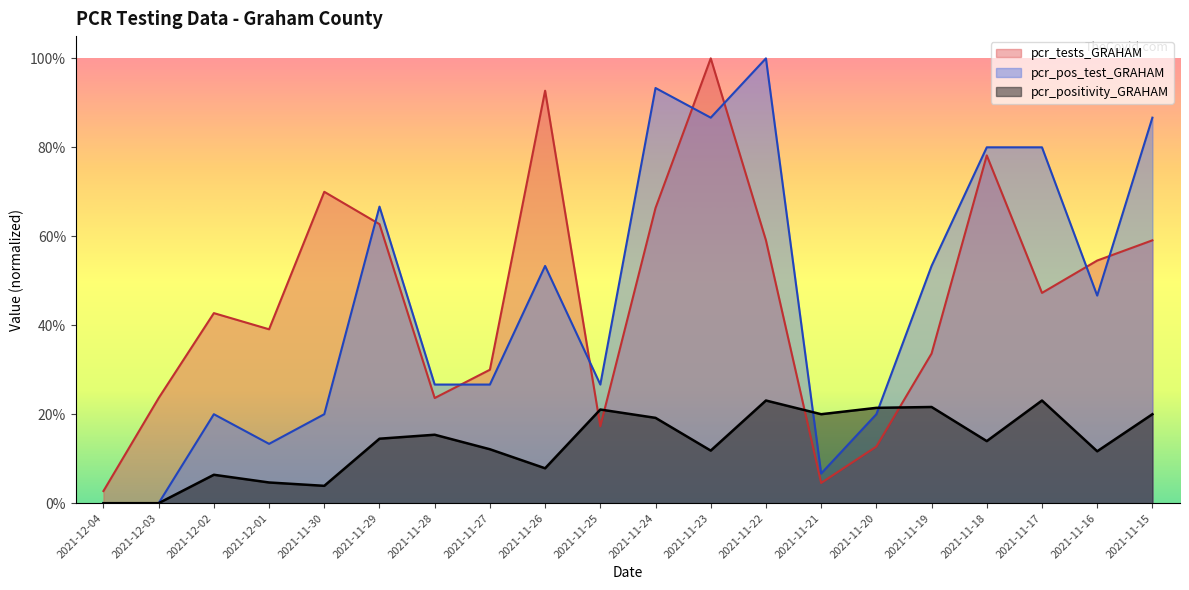

List the series in order of their peak value, lowest first.

pcr_positivity_GRAHAM, pcr_tests_GRAHAM, pcr_pos_test_GRAHAM